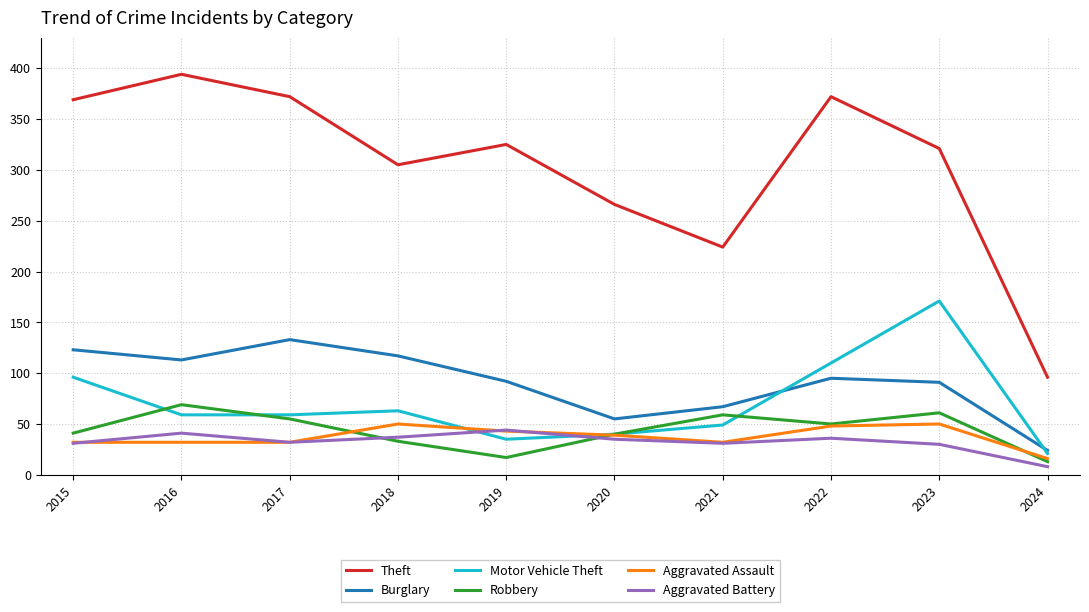

Is the value of Burglary at 2022 greater than the value of Aggravated Battery at 2024?

Yes